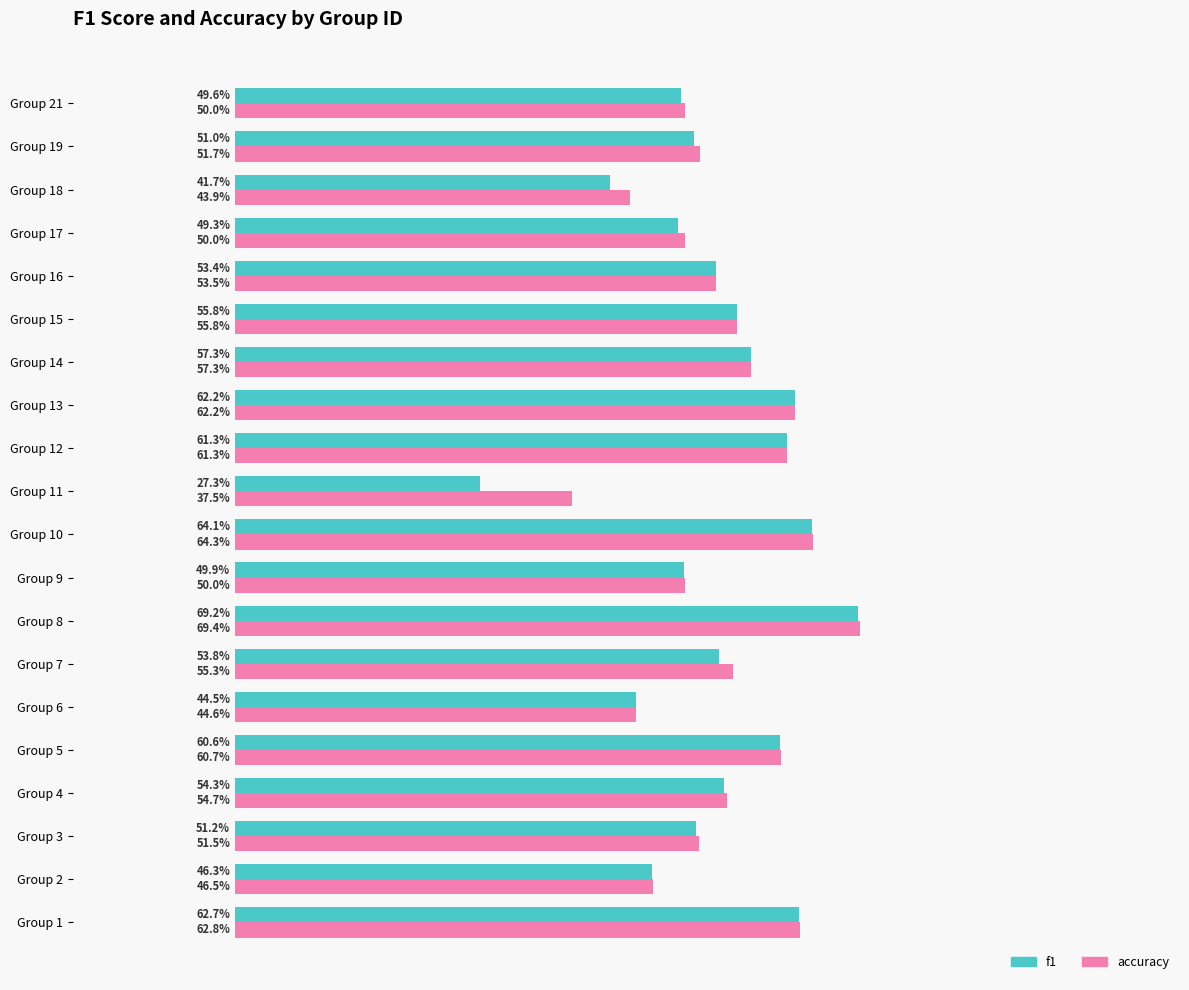

What are all the series names shown in the legend?

f1, accuracy